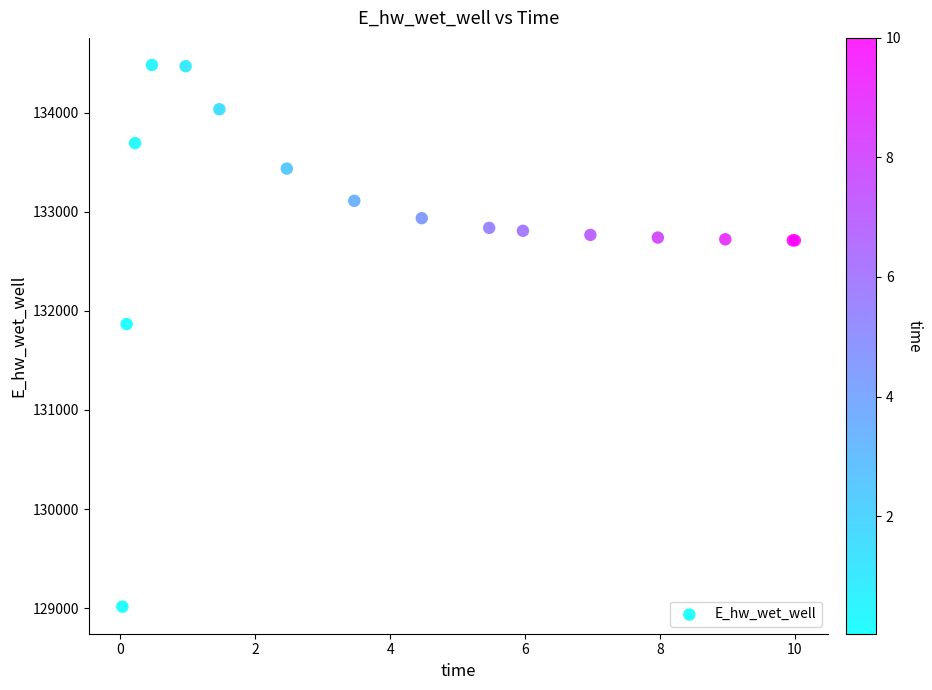

What Y value in the scatter plot is closest to 131748?

131866.7